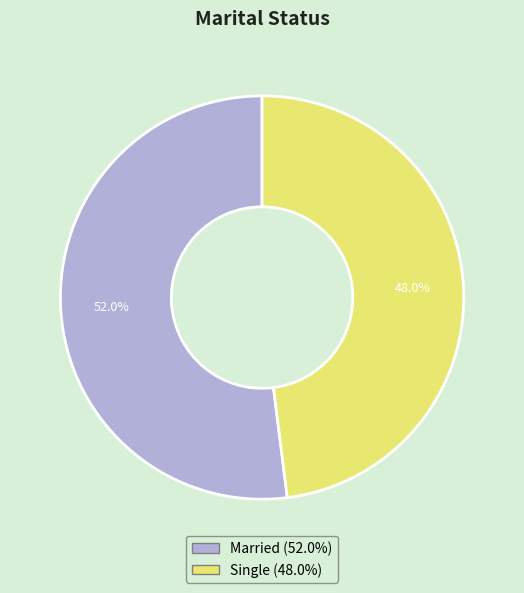

Is Married the majority of the pie?

Yes